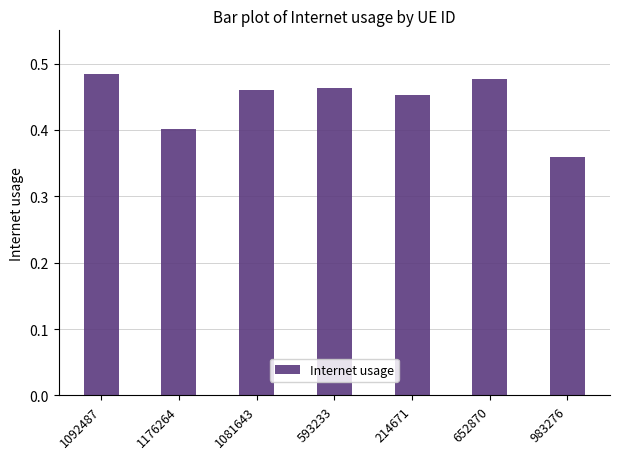

What is the label of the 3rd bar from the left?

1081643